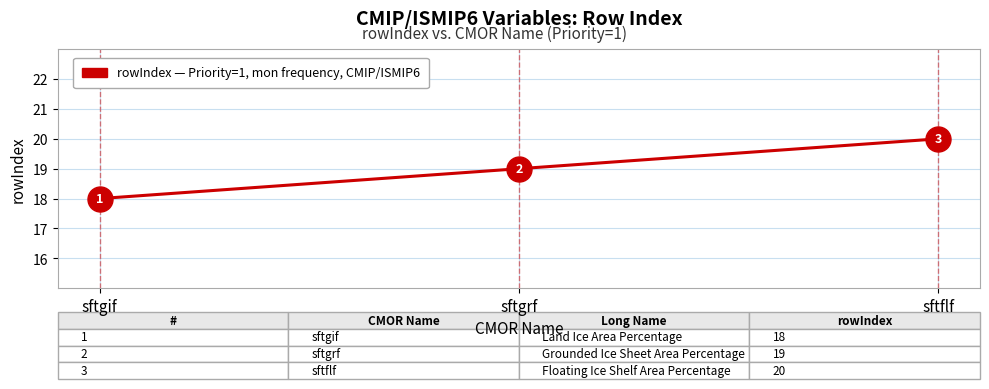

Read the value at sftflf.

20